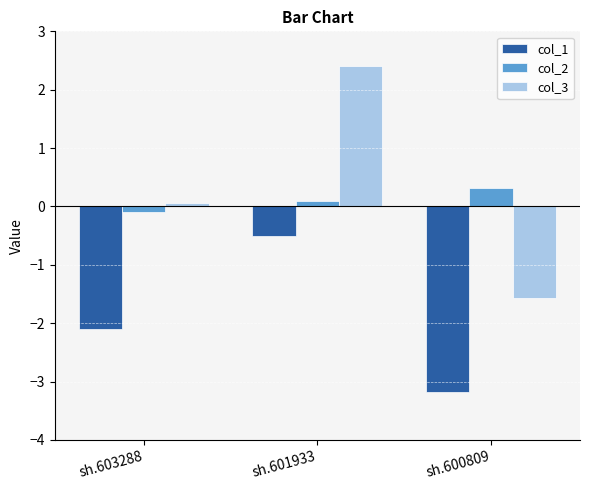

List the series in order of their peak value, lowest first.

col_1, col_2, col_3